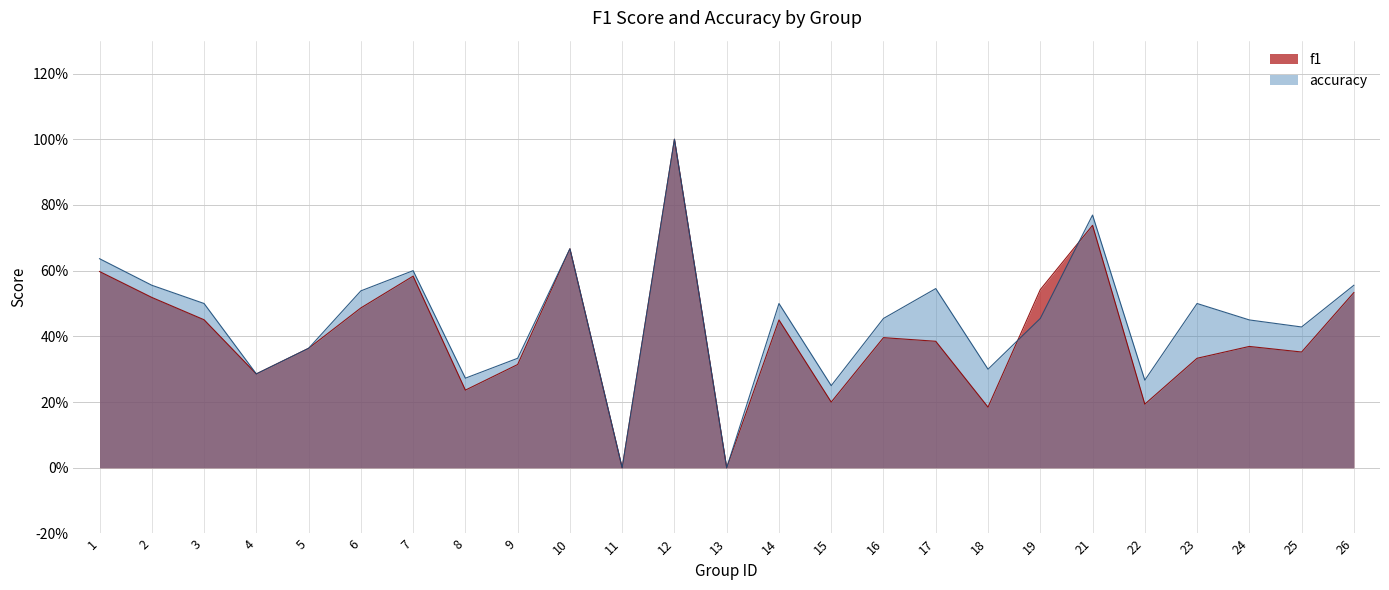

How many times do f1 and accuracy cross each other?

2